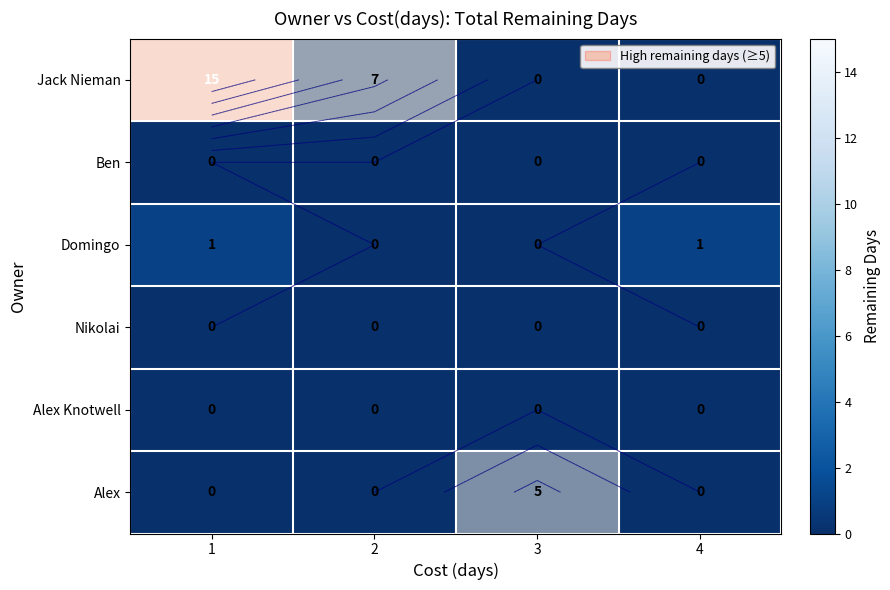

Which series changed the most between 2 and 4?

Jack Nieman